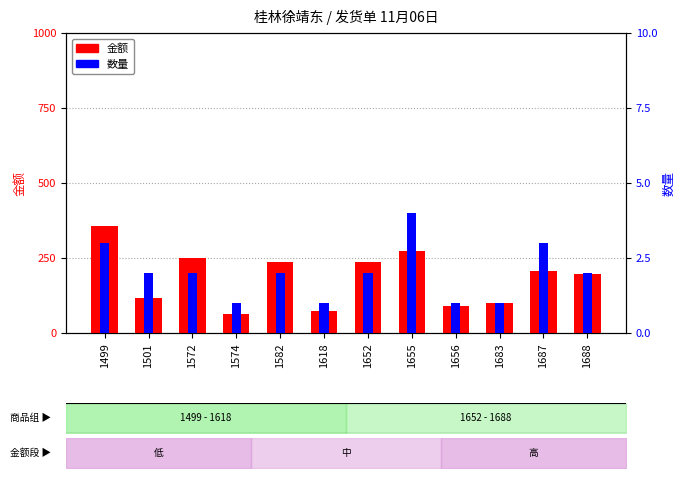

Which series has the widest spread of values?

金额